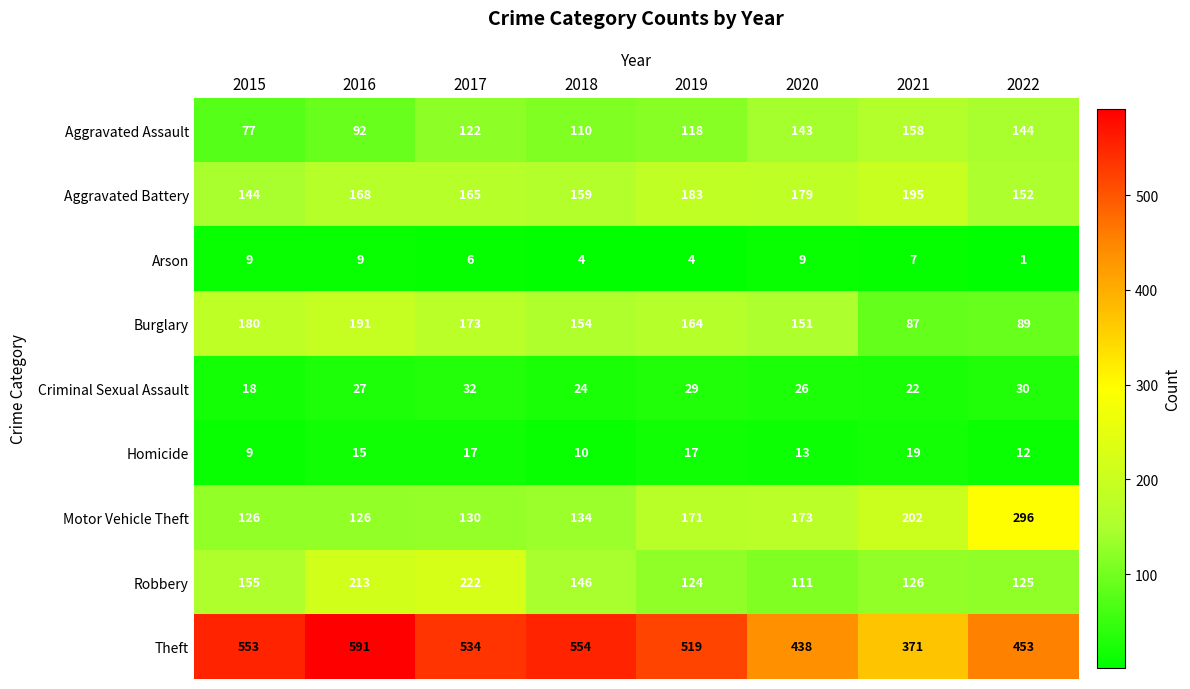

What is the total value across all series at 2015?

1271